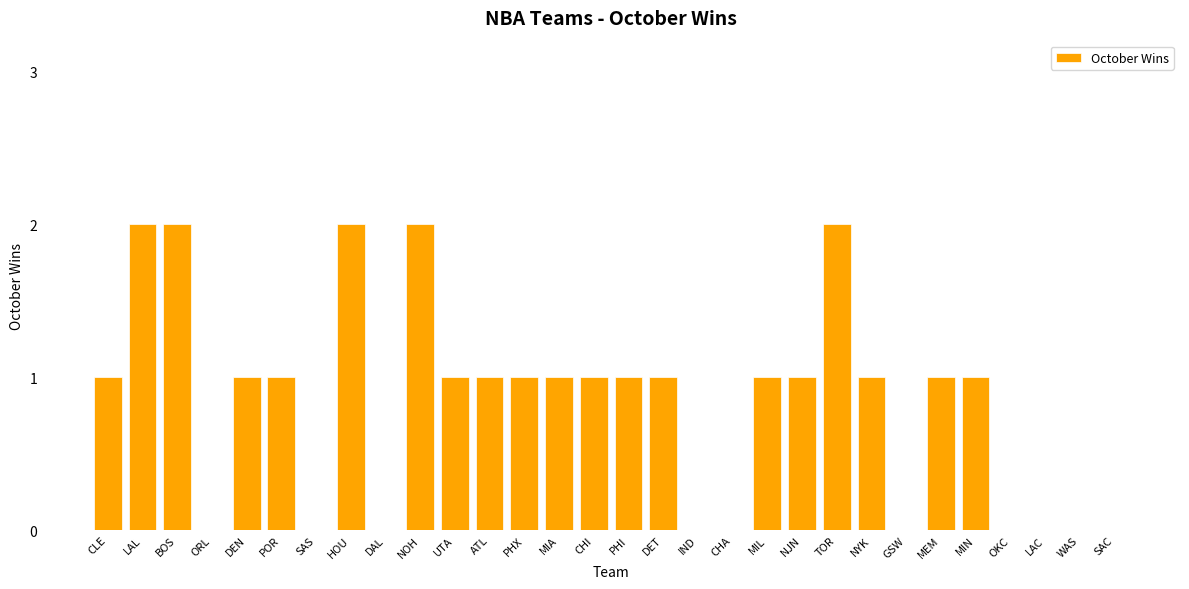

What is the difference between the values at DEN and NOH?

1